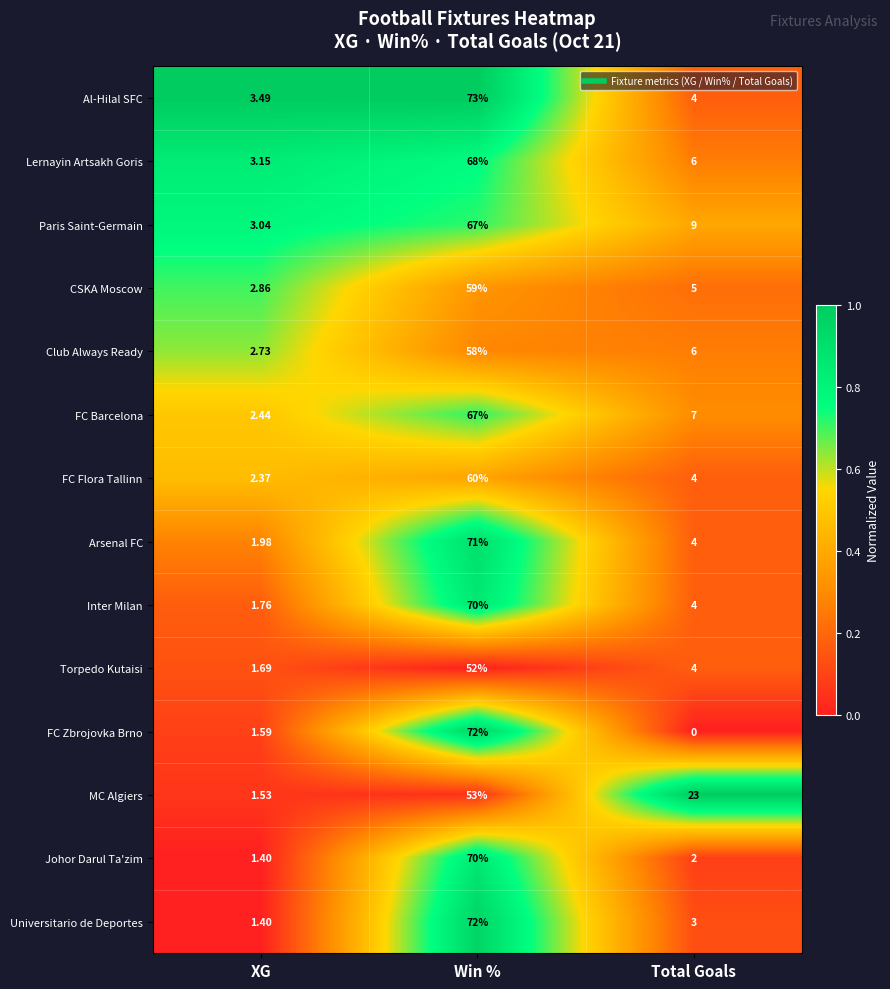

Where does the Universitario de Deportes series first go above 3?

Win %